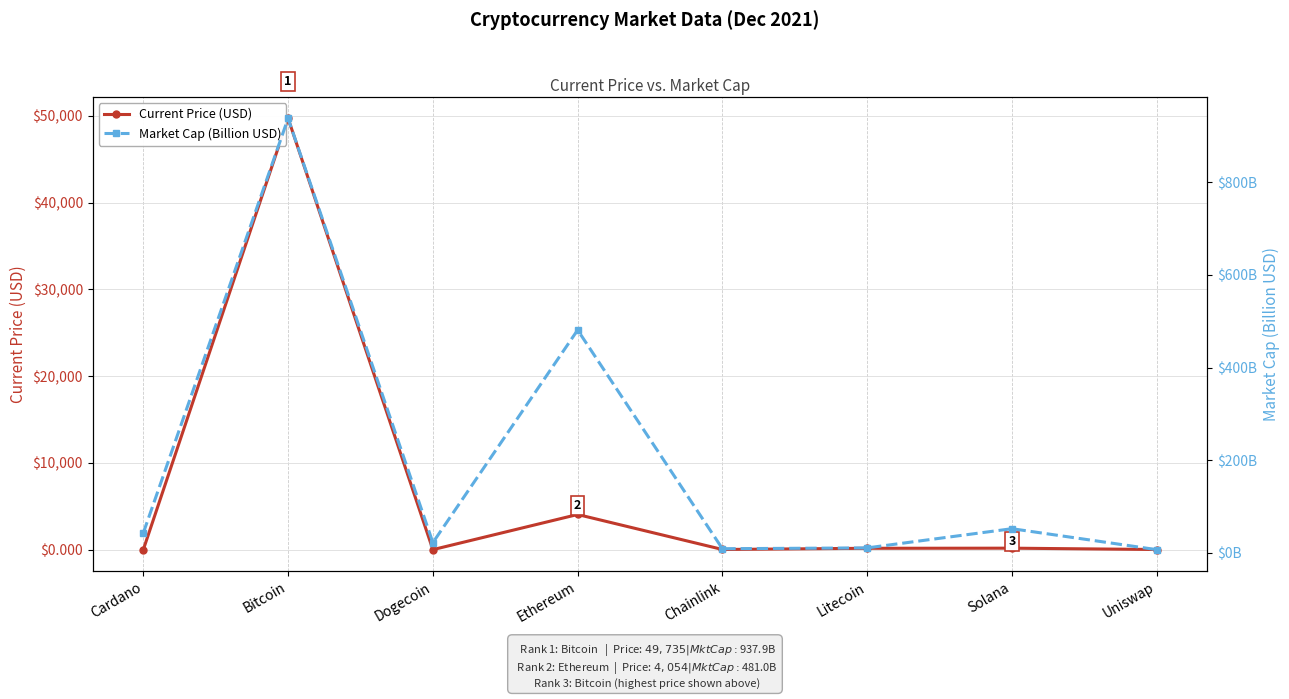

How many distinct data groups are displayed?

2